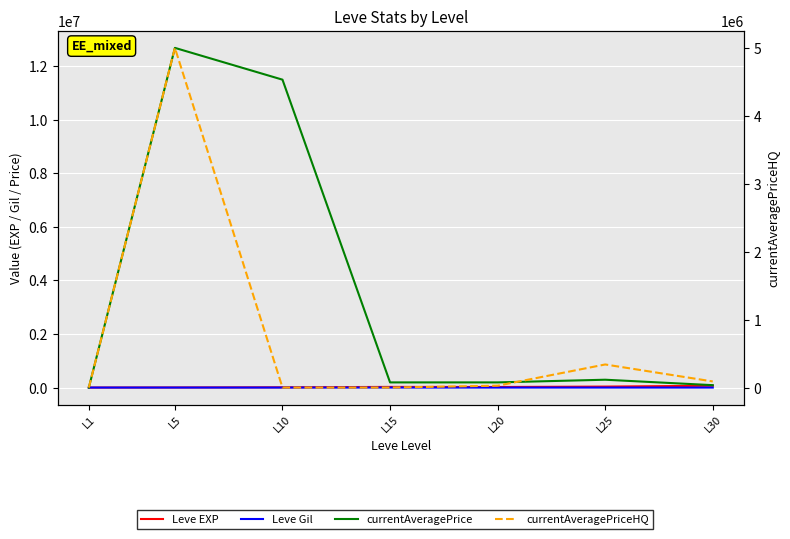

Which category has the highest value in the currentAveragePrice series?

L5